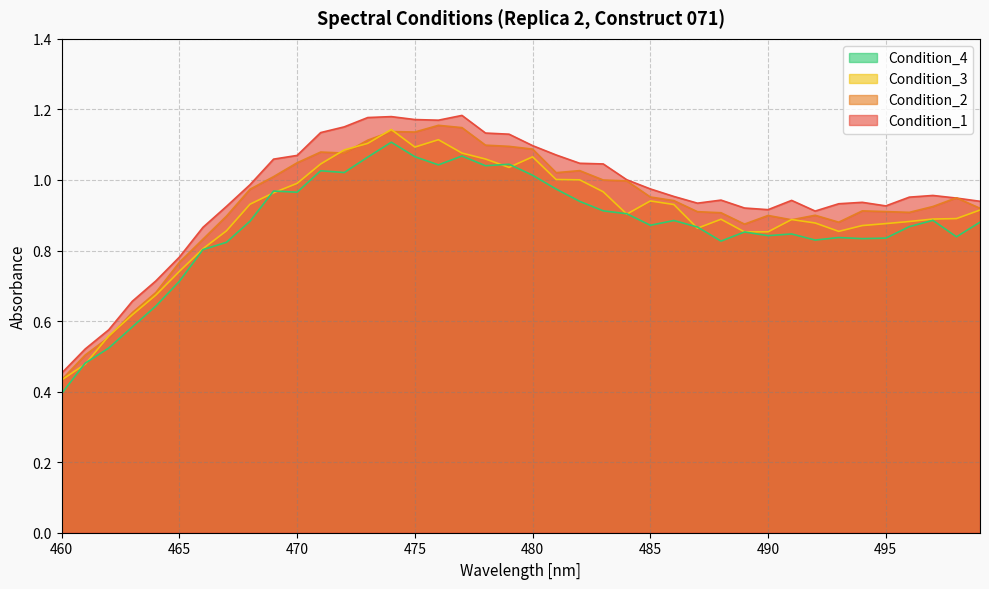

Is it true that Condition_2 equals 1.0 at 483?

True